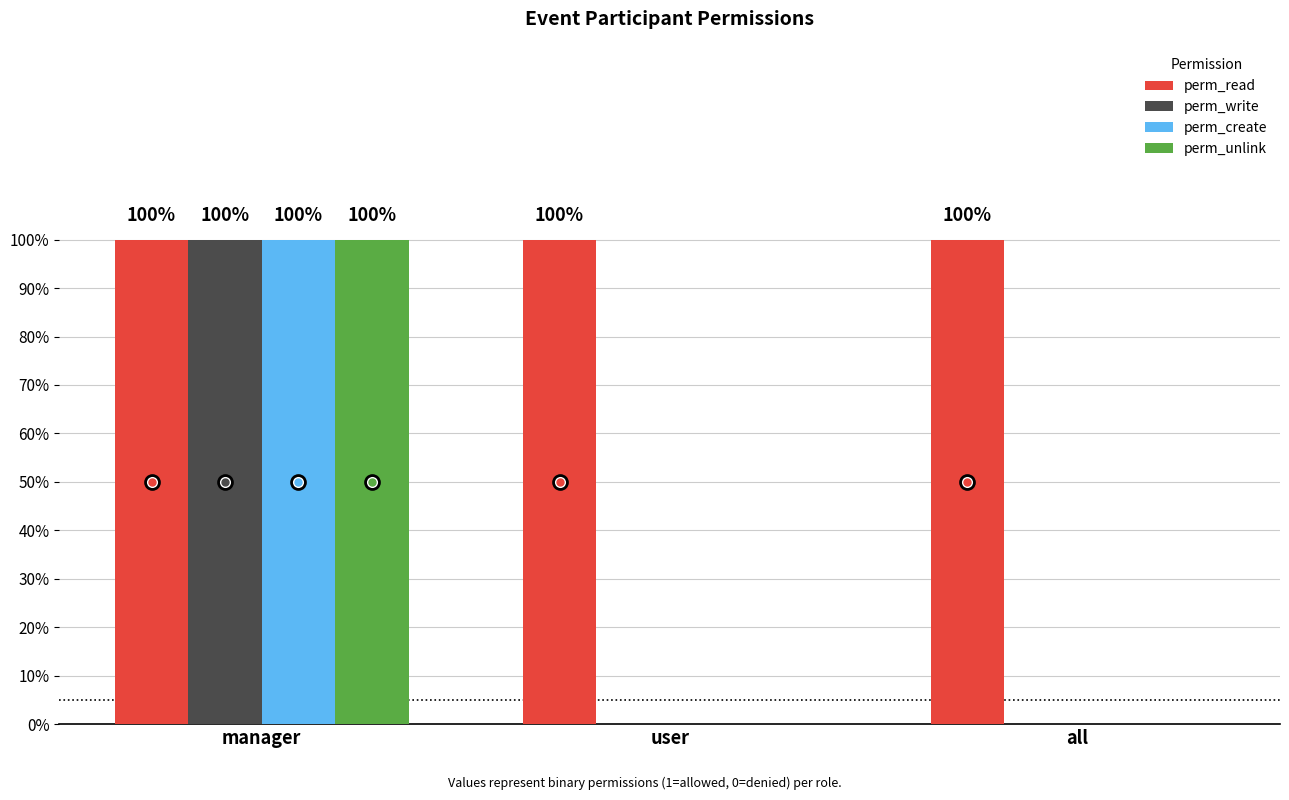

What are all the series names shown in the legend?

perm_read, perm_write, perm_create, perm_unlink